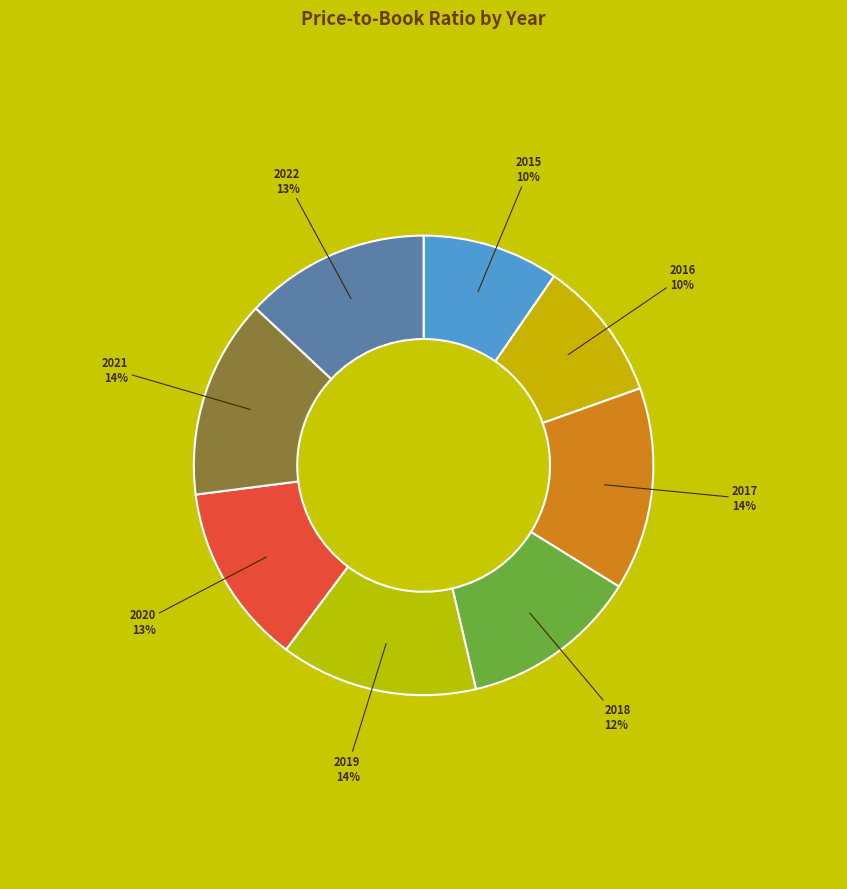

Is there a majority slice in this chart?

No